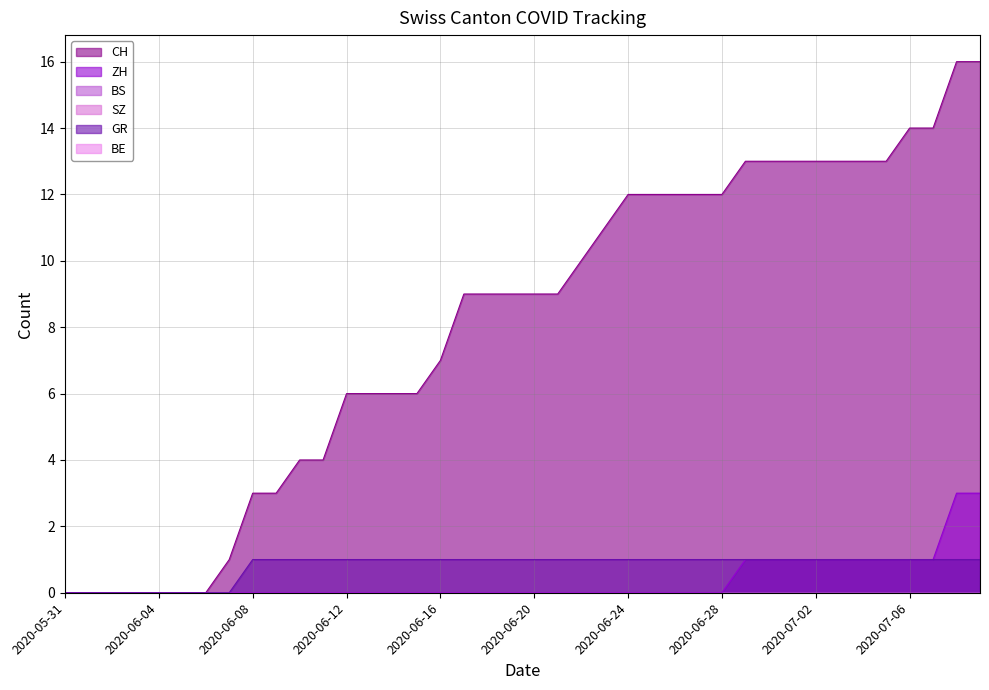

Does the chart display data point markers on the line(s)?

No